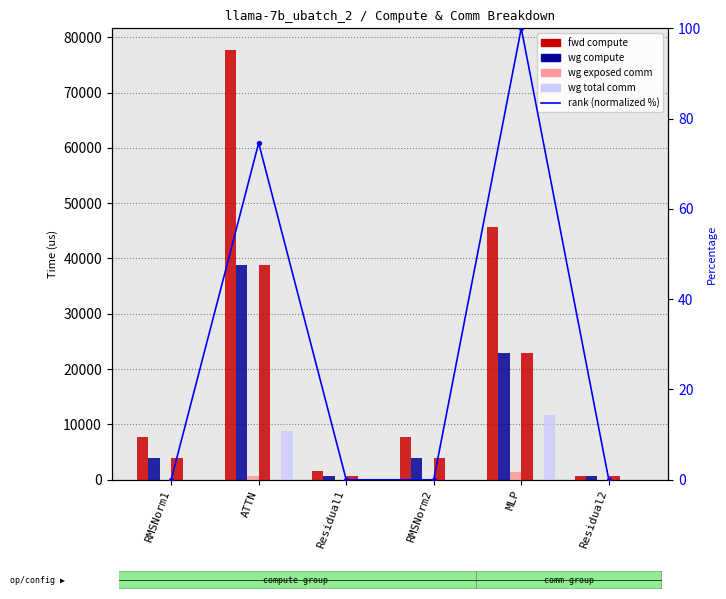

Which series reaches the maximum Y coordinate?

fwd compute